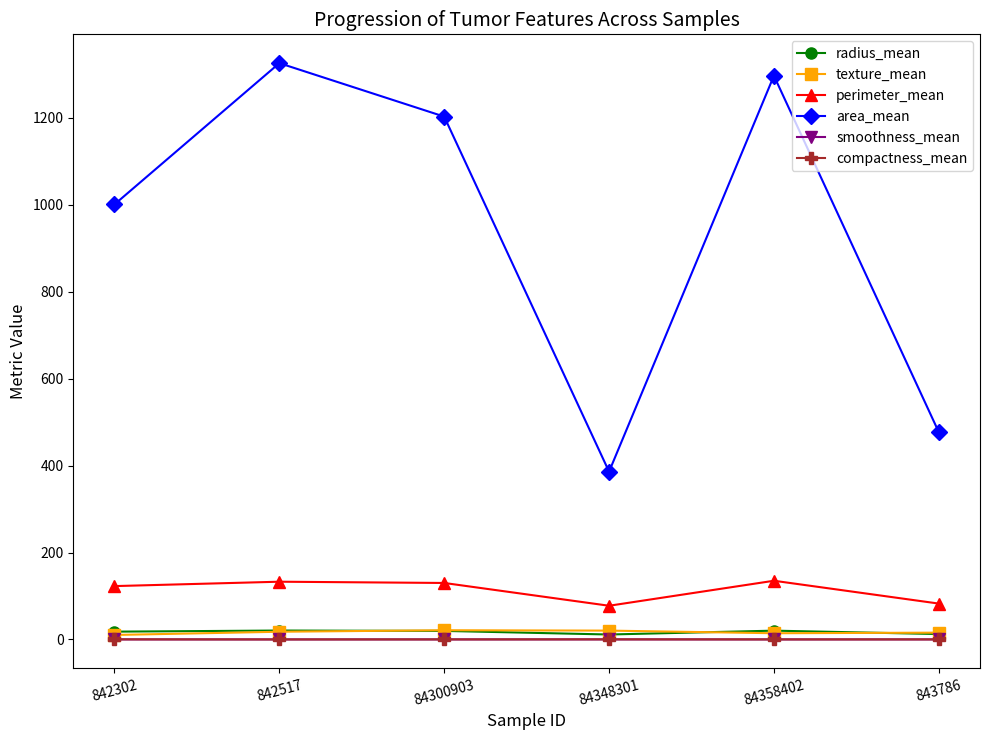

Which series has the largest total across all categories?

area_mean